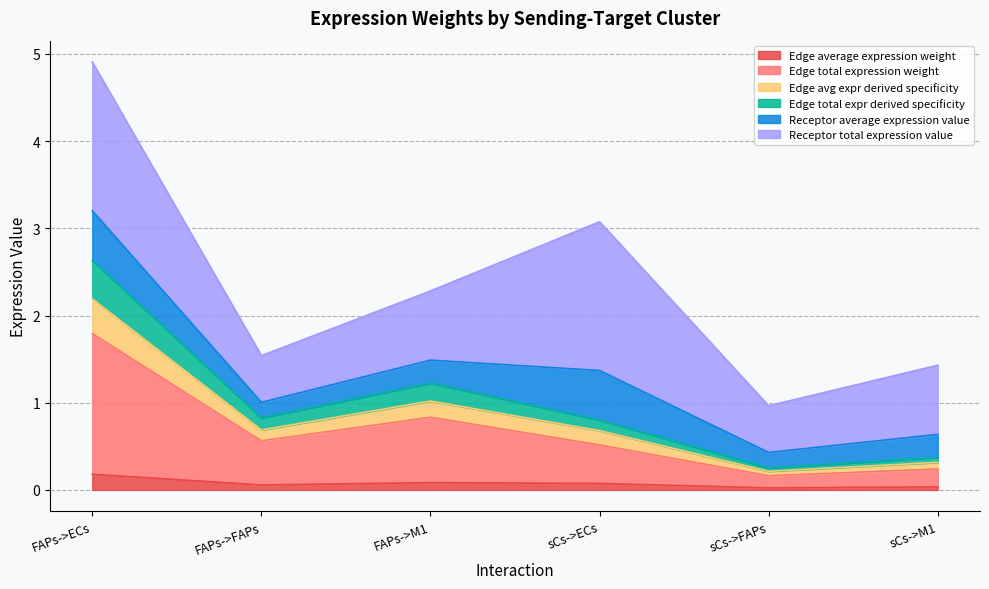

What is the value of the Edge average expression weight point at the 3rd from the left?

0.1